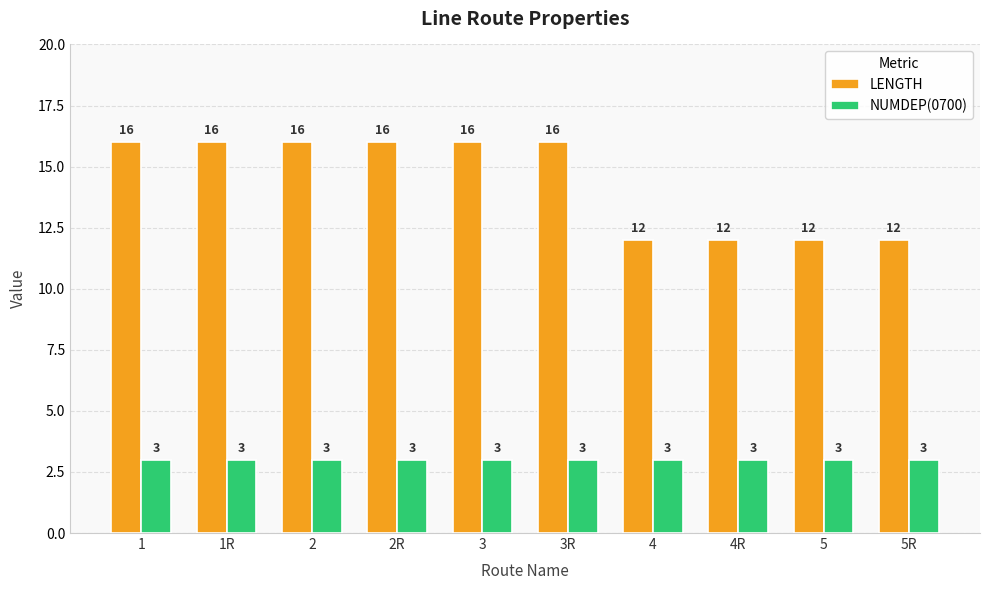

What is the minimum value for LENGTH?

12